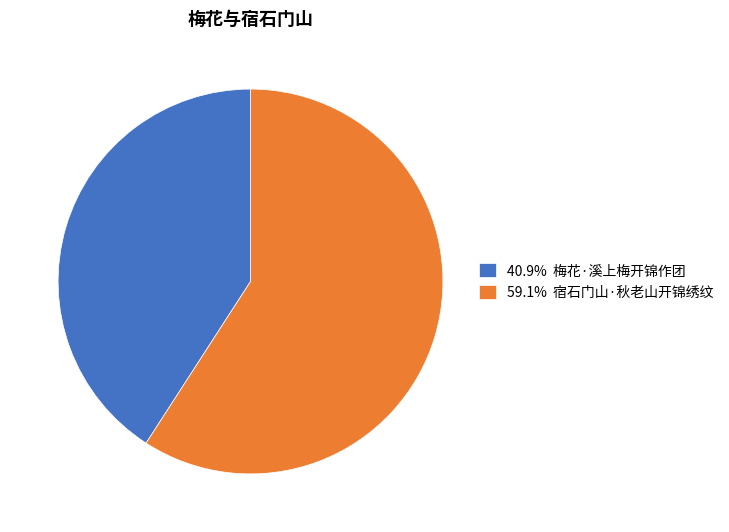

Does any single category account for the majority?

Yes